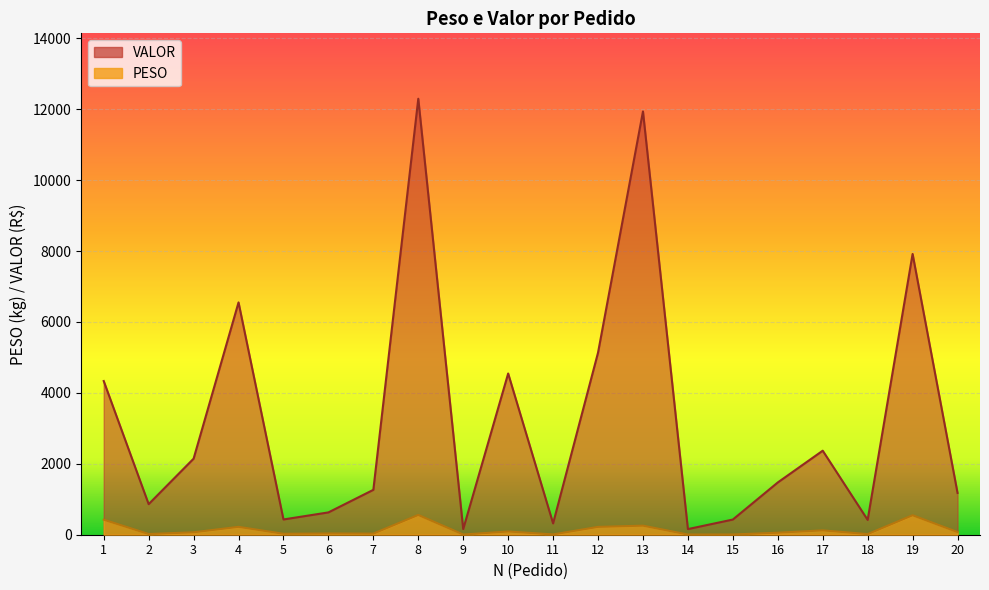

The value of PESO at 11 is 12.3. True or false?

False